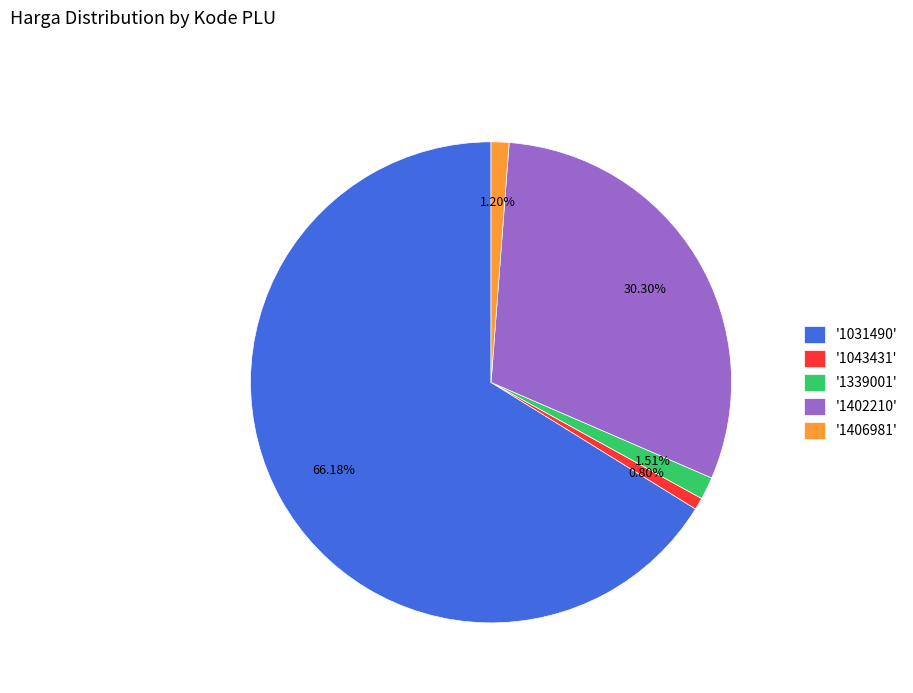

Combined, do '1043431' and '1402210' account for over 50%?

No